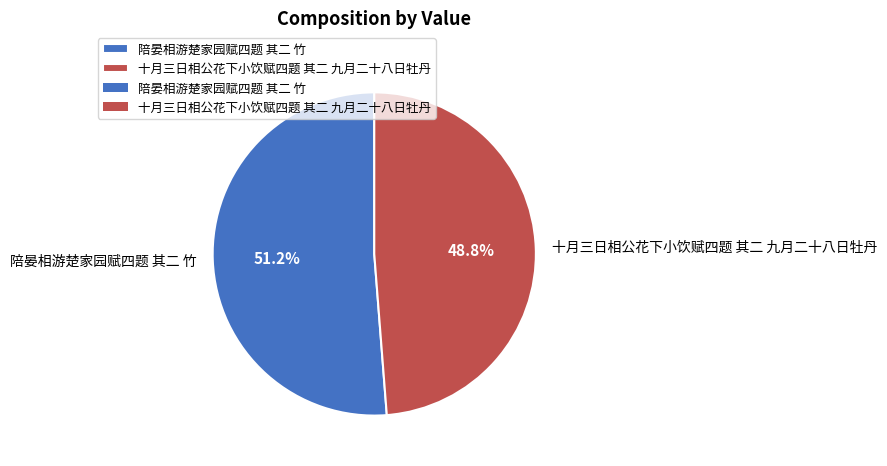

Combined, what portion of the pie is 十月三日相公花下小饮赋四题 其二 九月二十八日牡丹 and 陪晏相游楚家园赋四题 其二 竹?

100.0%